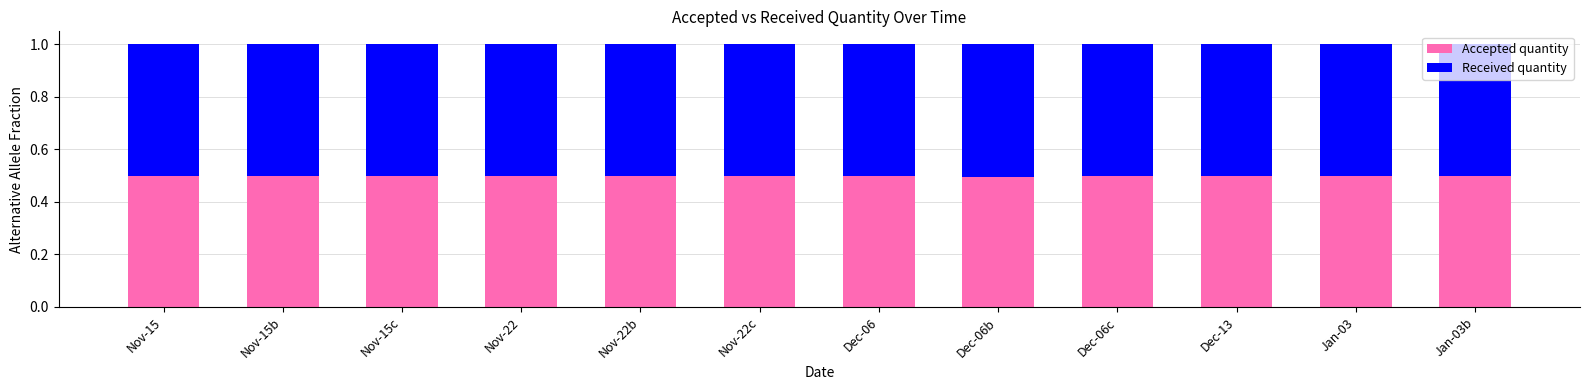

Count the Accepted quantity values in the range 0 to 1.

12